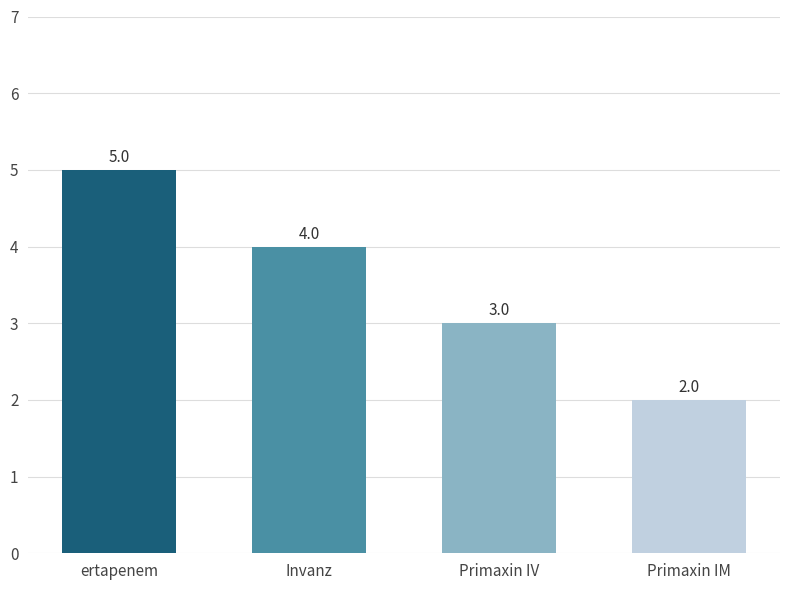

The value at Invanz is 4. True or false?

True